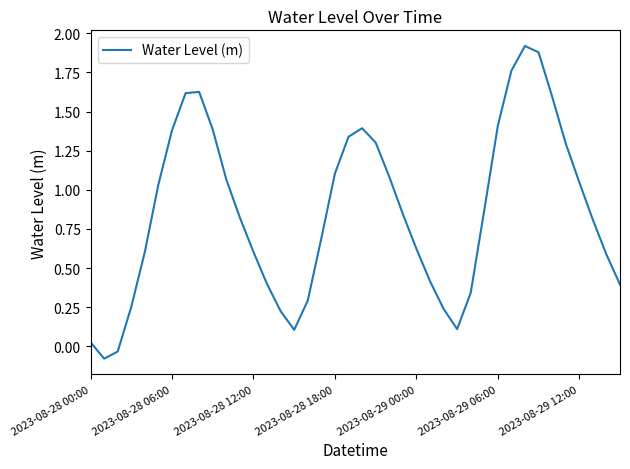

What is the difference between the maximum and minimum values?

2.0